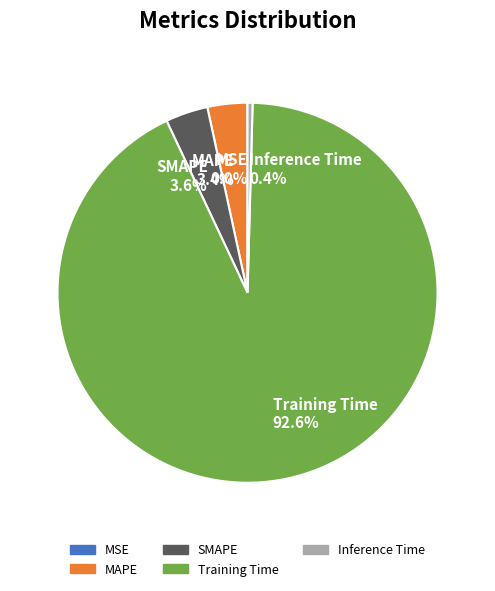

Does any single category account for the majority?

Yes